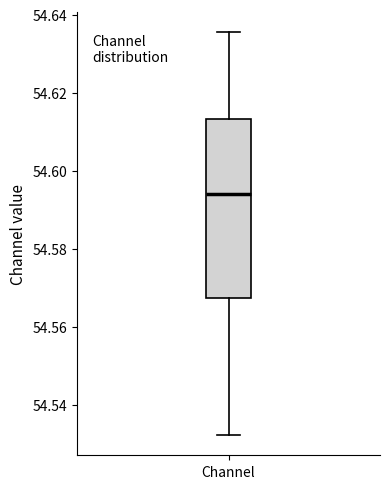

Read this box plot against the y-axis: the position of the median line, the range covered by the box, and the ends of both whiskers. The values are not printed on the chart, so give them approximately, as read against the axis.

median 54.594, box 54.568 to 54.614, whiskers 54.532 to 54.636